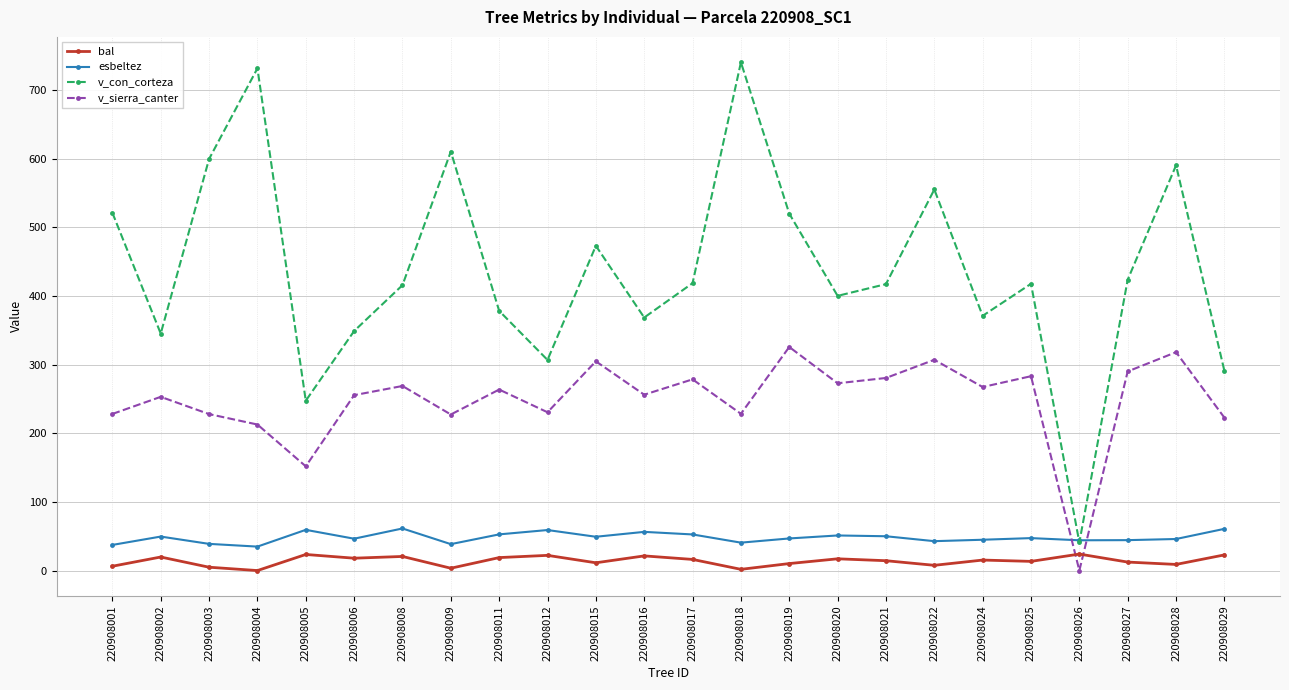

What is the average value of the esbeltez series?

48.1